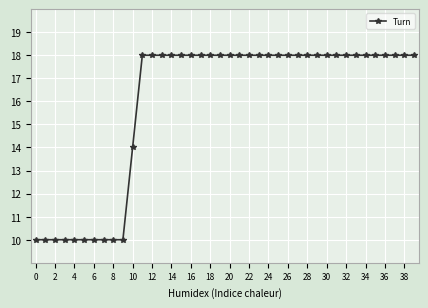

What is the value of the 3rd point from the left?

10